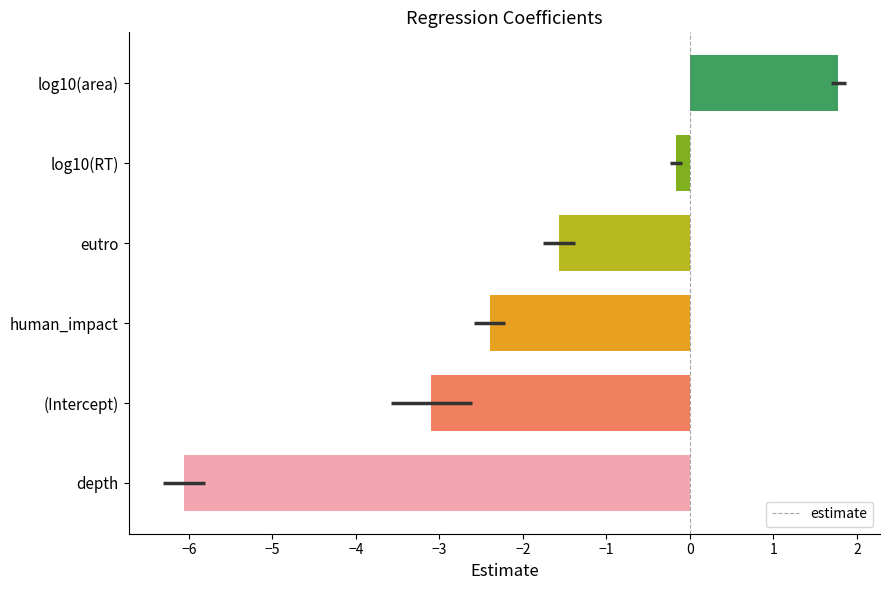

List the labels in order of value, largest first.

log10(area), log10(RT), eutro, human_impact, (Intercept), depth